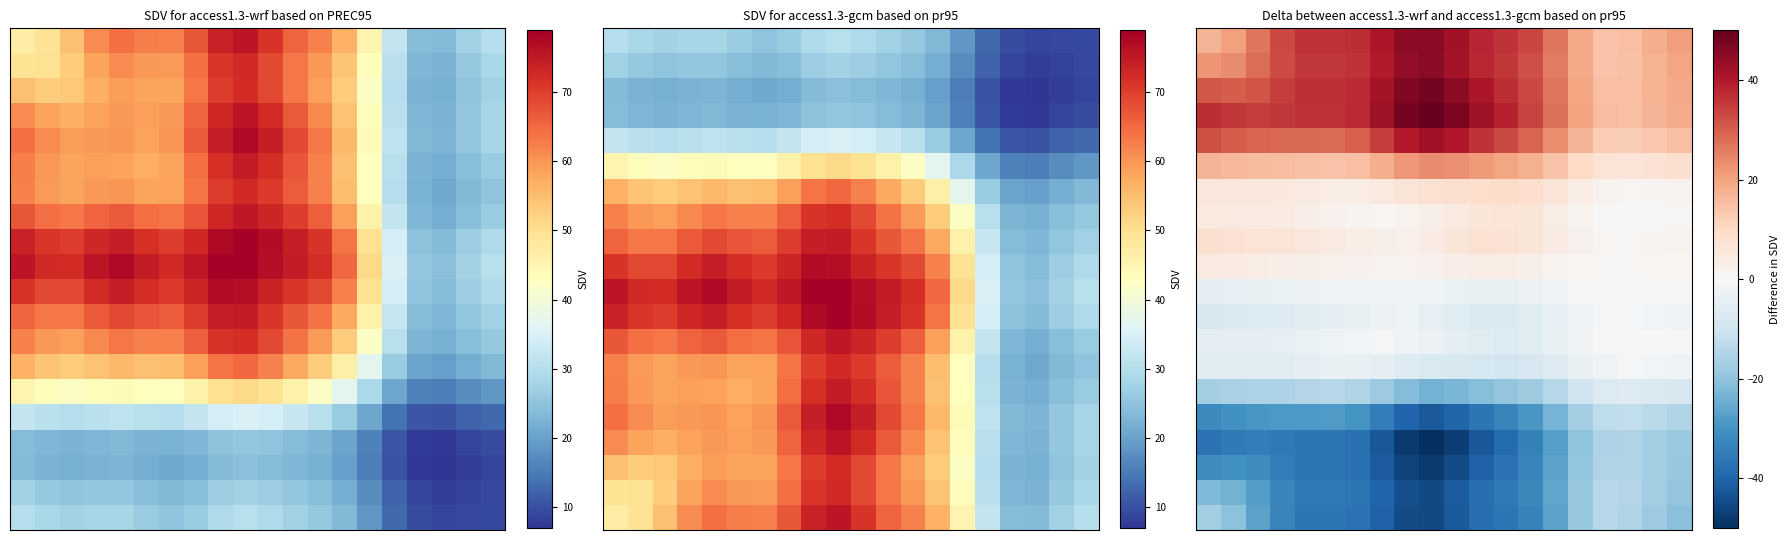

Which has a higher value, 12 or 14?

12